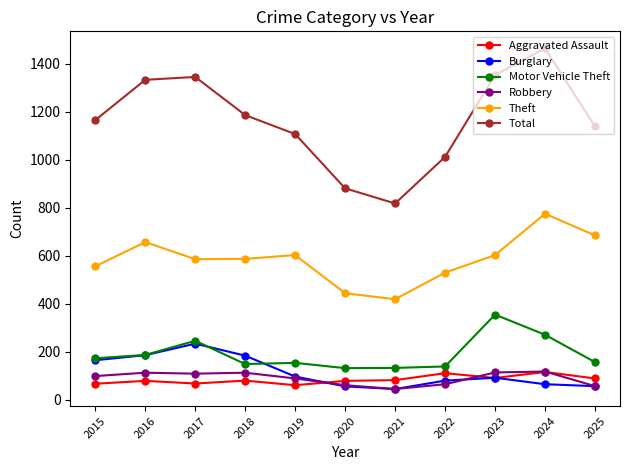

True or false: Motor Vehicle Theft has more than 0 points higher than both neighbors.

True